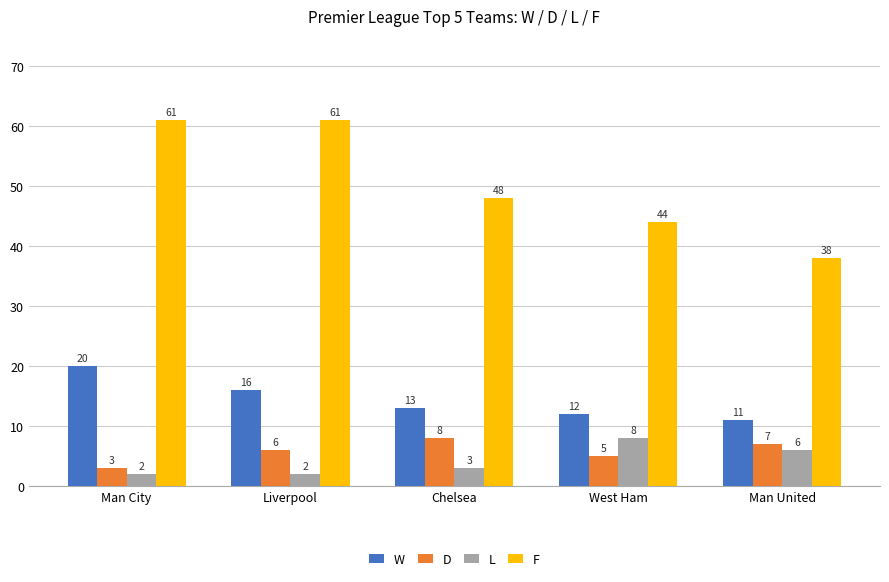

Reading left to right, what are all the values shown in this chart?

W: Man City=20	Liverpool=16	Chelsea=13	West Ham=12	Man United=11
D: Man City=3	Liverpool=6	Chelsea=8	West Ham=5	Man United=7
L: Man City=2	Liverpool=2	Chelsea=3	West Ham=8	Man United=6
F: Man City=61	Liverpool=61	Chelsea=48	West Ham=44	Man United=38